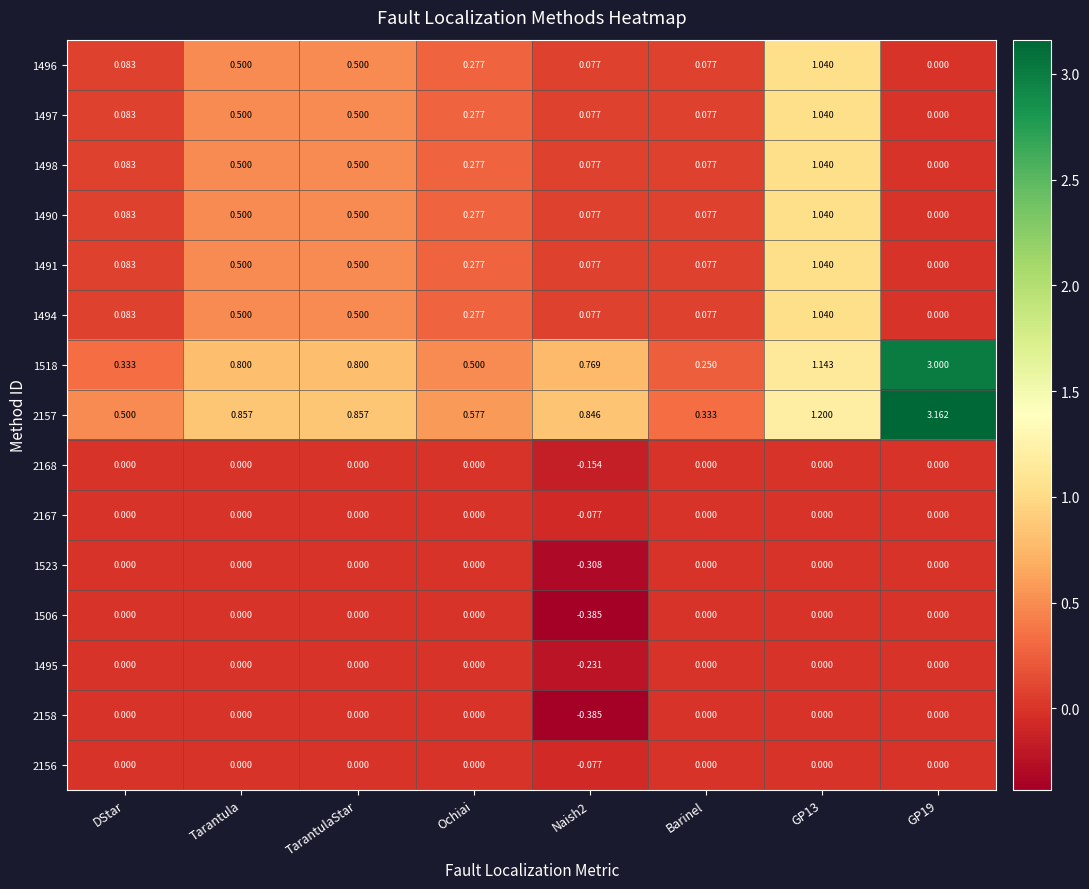

Which label corresponds to the smallest value in the chart?

Naish2